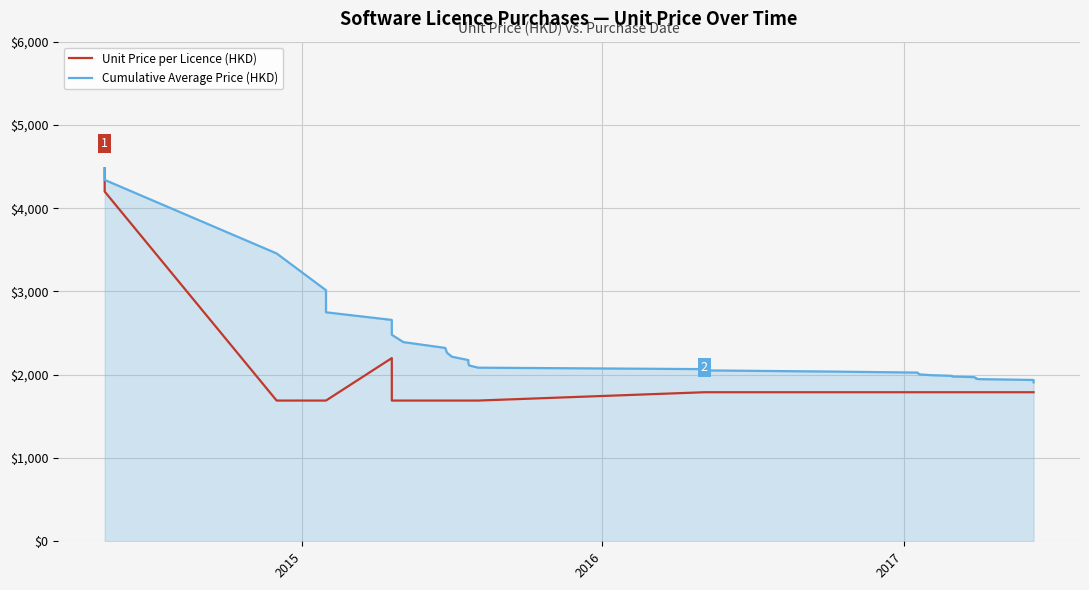

Which series has the widest spread of values?

Unit Price per Licence (HKD)